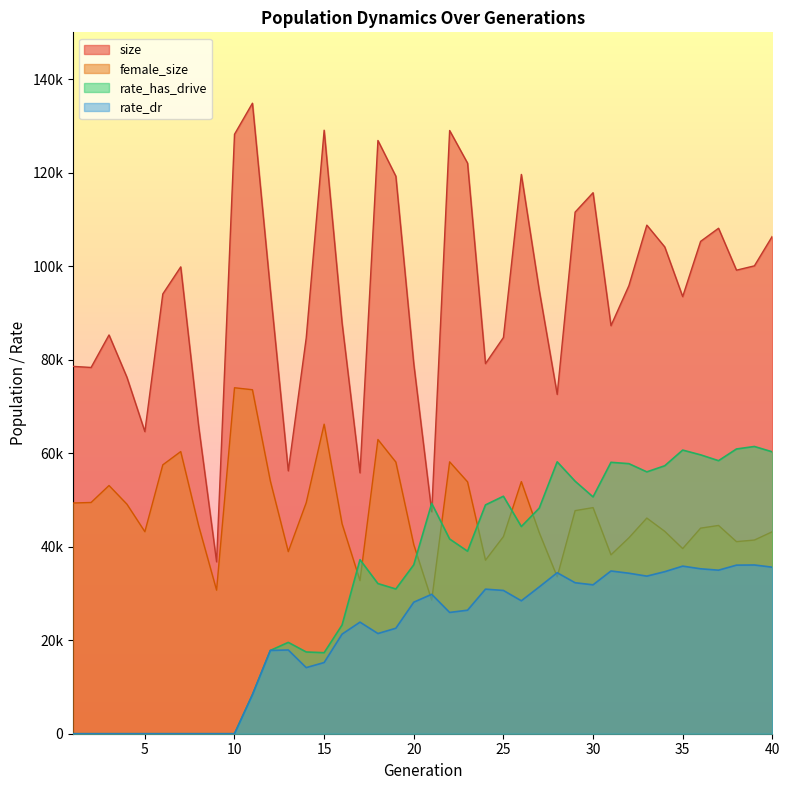

How many lines are shown in the chart?

4